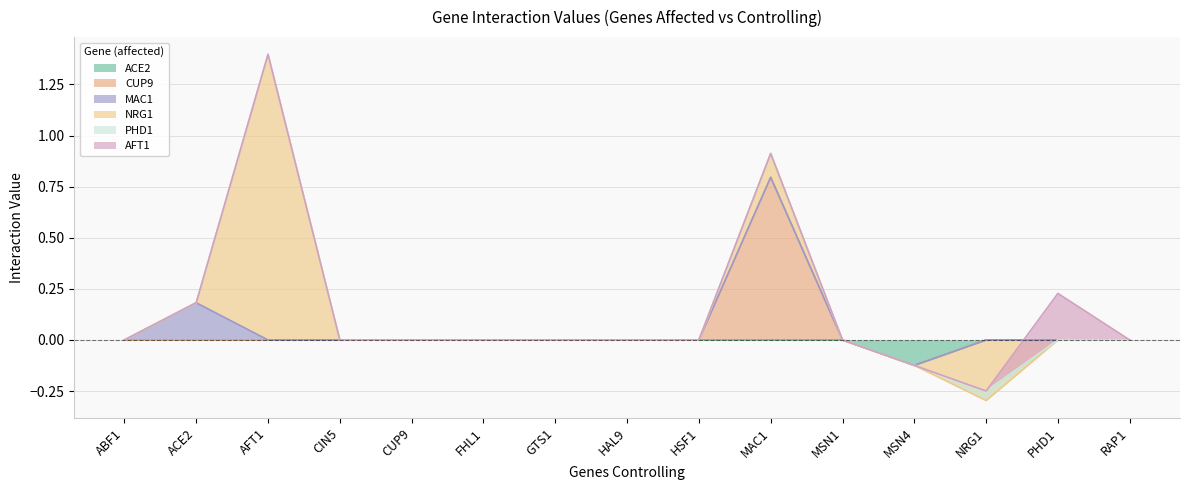

Reading left to right, transcribe all the data shown in this chart.

ACE2: ABF1=0.0	ACE2=0.0	AFT1=0.0	CIN5=0.0	CUP9=0.0	FHL1=0.0	GTS1=0.0	HAL9=0.0	HSF1=0.0	MAC1=0.0	MSN1=0.0	MSN4=-0.1	NRG1=0.0	PHD1=0.0	RAP1=0.0
CUP9: ABF1=0.0	ACE2=0.0	AFT1=0.0	CIN5=0.0	CUP9=0.0	FHL1=0.0	GTS1=0.0	HAL9=0.0	HSF1=0.0	MAC1=0.8	MSN1=0.0	MSN4=0.0	NRG1=0.0	PHD1=0.0	RAP1=0.0
MAC1: ABF1=0.0	ACE2=0.2	AFT1=0.0	CIN5=0.0	CUP9=0.0	FHL1=0.0	GTS1=0.0	HAL9=0.0	HSF1=0.0	MAC1=0.0	MSN1=0.0	MSN4=0.0	NRG1=0.0	PHD1=0.0	RAP1=0.0
NRG1: ABF1=0.0	ACE2=0.0	AFT1=1.4	CIN5=0.0	CUP9=0.0	FHL1=0.0	GTS1=0.0	HAL9=0.0	HSF1=0.0	MAC1=0.1	MSN1=0.0	MSN4=0.0	NRG1=-0.3	PHD1=0.0	RAP1=0.0
PHD1: ABF1=0.0	ACE2=0.0	AFT1=0.0	CIN5=0.0	CUP9=0.0	FHL1=0.0	GTS1=0.0	HAL9=0.0	HSF1=0.0	MAC1=0.0	MSN1=0.0	MSN4=0.0	NRG1=0.0	PHD1=0.0	RAP1=0.0
AFT1: ABF1=0.0	ACE2=0.0	AFT1=0.0	CIN5=0.0	CUP9=0.0	FHL1=0.0	GTS1=0.0	HAL9=0.0	HSF1=0.0	MAC1=0.0	MSN1=0.0	MSN4=0.0	NRG1=0.0	PHD1=0.2	RAP1=0.0